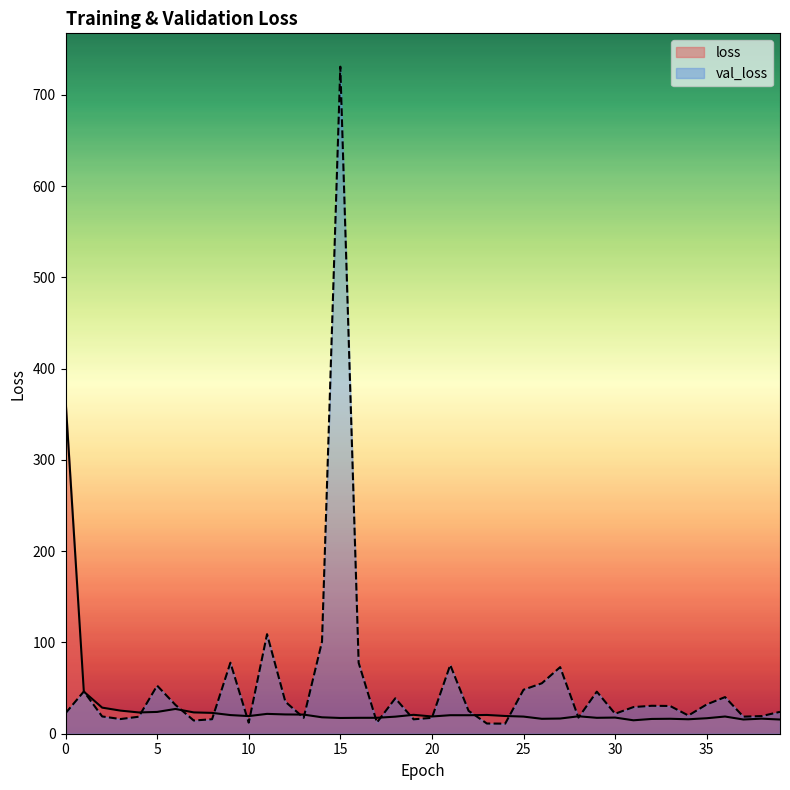

Between 12 and 33, which is larger?

12